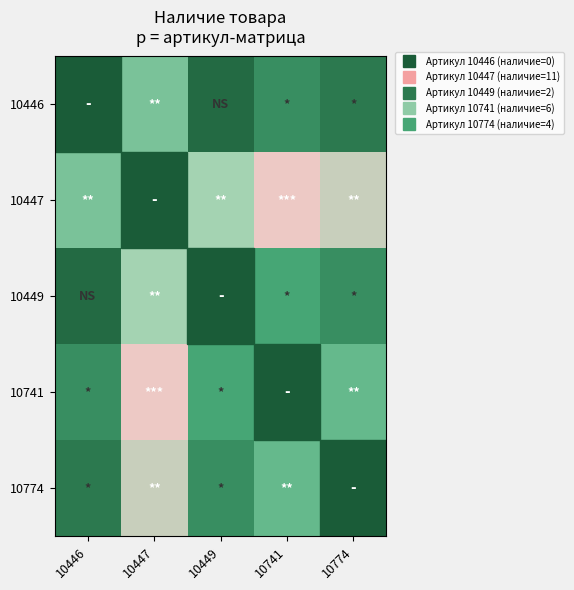

List the series in order of their overall mean, lowest first.

10446, 10447, 10449, 10741, 10774